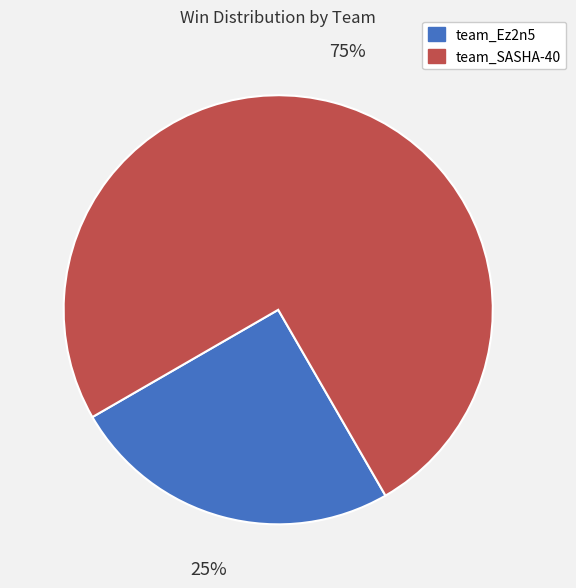

Count the number of slices in the pie.

2